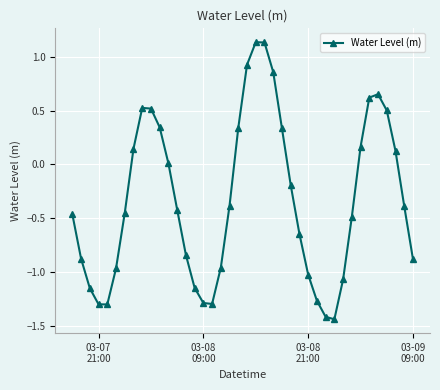

True or false: there are more than 0 points higher than both neighbors.

True